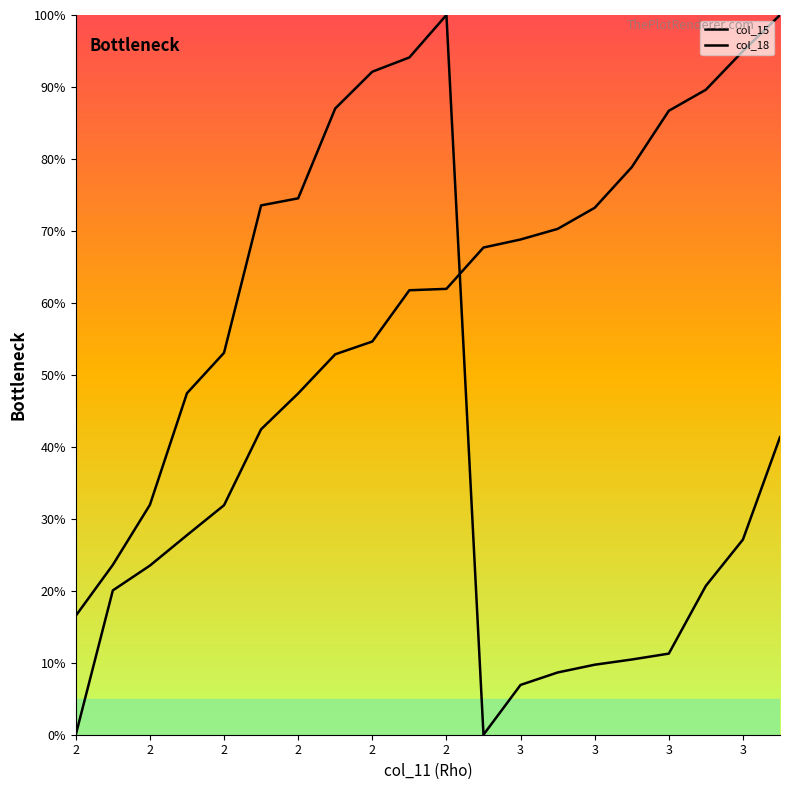

How many lines are shown in the chart?

2